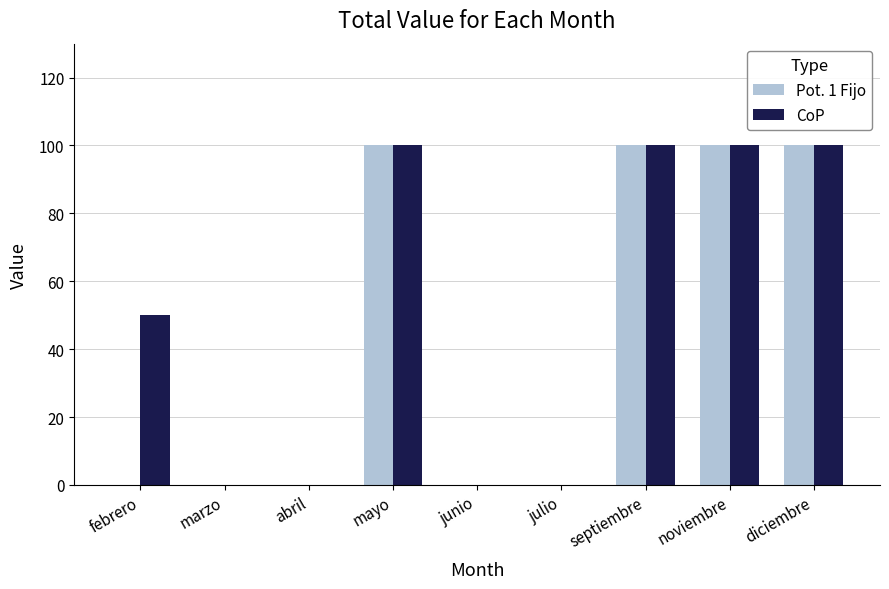

Where is CoP nearest to the value 50?

febrero